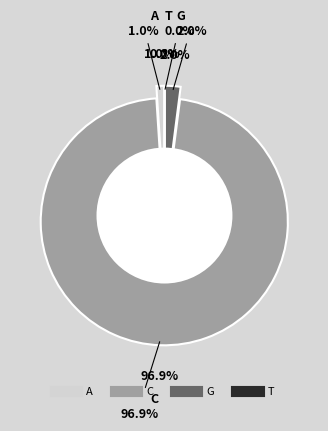

Is there any slice that represents more than half of the pie?

Yes